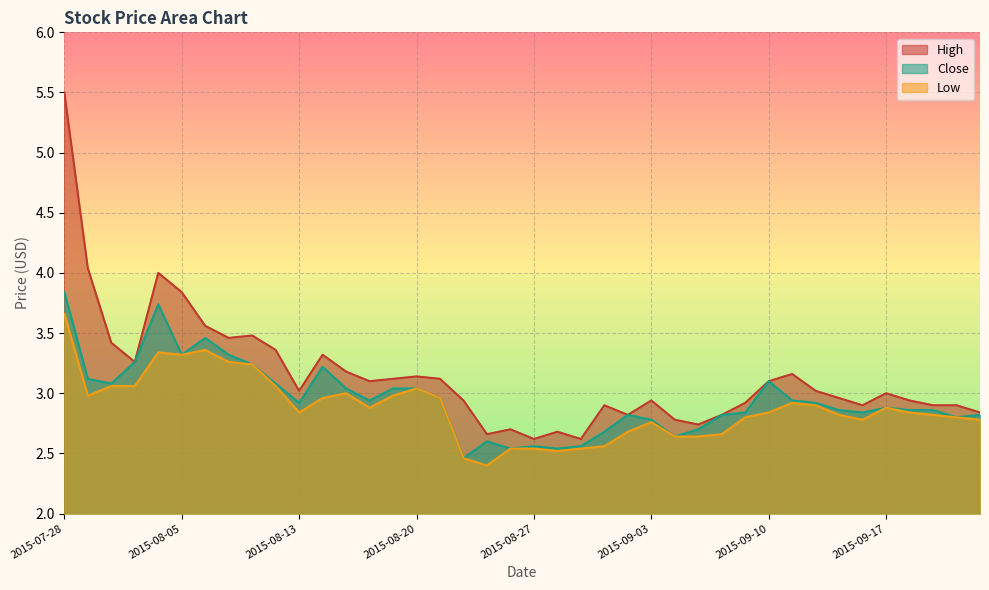

Reading left to right, what are all the values shown in this chart?

High: 2015-07-28=5.5	2015-07-29=4.0	2015-07-31=3.4	2015-08-03=3.3	2015-08-04=4.0	2015-08-05=3.8	2015-08-06=3.6	2015-08-07=3.5	2015-08-10=3.5	2015-08-11=3.4	2015-08-13=3.0	2015-08-14=3.3	2015-08-17=3.2	2015-08-18=3.1	2015-08-19=3.1	2015-08-20=3.1	2015-08-21=3.1	2015-08-24=2.9	2015-08-25=2.7	2015-08-26=2.7	2015-08-27=2.6	2015-08-28=2.7	2015-08-31=2.6	2015-09-01=2.9	2015-09-02=2.8	2015-09-03=2.9	2015-09-04=2.8	2015-09-07=2.7	2015-09-08=2.8	2015-09-09=2.9	2015-09-10=3.1	2015-09-11=3.2	2015-09-14=3.0	2015-09-15=3.0	2015-09-16=2.9	2015-09-17=3.0	2015-09-18=2.9	2015-09-21=2.9	2015-09-22=2.9	2015-09-23=2.8
Close: 2015-07-28=3.8	2015-07-29=3.1	2015-07-31=3.1	2015-08-03=3.3	2015-08-04=3.7	2015-08-05=3.3	2015-08-06=3.5	2015-08-07=3.3	2015-08-10=3.2	2015-08-11=3.1	2015-08-13=2.9	2015-08-14=3.2	2015-08-17=3.0	2015-08-18=2.9	2015-08-19=3.0	2015-08-20=3.0	2015-08-21=3.0	2015-08-24=2.5	2015-08-25=2.6	2015-08-26=2.5	2015-08-27=2.6	2015-08-28=2.5	2015-08-31=2.6	2015-09-01=2.7	2015-09-02=2.8	2015-09-03=2.8	2015-09-04=2.6	2015-09-07=2.7	2015-09-08=2.8	2015-09-09=2.8	2015-09-10=3.1	2015-09-11=2.9	2015-09-14=2.9	2015-09-15=2.9	2015-09-16=2.8	2015-09-17=2.9	2015-09-18=2.9	2015-09-21=2.9	2015-09-22=2.8	2015-09-23=2.8
Low: 2015-07-28=3.7	2015-07-29=3.0	2015-07-31=3.1	2015-08-03=3.1	2015-08-04=3.3	2015-08-05=3.3	2015-08-06=3.4	2015-08-07=3.3	2015-08-10=3.2	2015-08-11=3.1	2015-08-13=2.8	2015-08-14=3.0	2015-08-17=3.0	2015-08-18=2.9	2015-08-19=3.0	2015-08-20=3.0	2015-08-21=3.0	2015-08-24=2.5	2015-08-25=2.4	2015-08-26=2.5	2015-08-27=2.5	2015-08-28=2.5	2015-08-31=2.5	2015-09-01=2.6	2015-09-02=2.7	2015-09-03=2.8	2015-09-04=2.6	2015-09-07=2.6	2015-09-08=2.7	2015-09-09=2.8	2015-09-10=2.8	2015-09-11=2.9	2015-09-14=2.9	2015-09-15=2.8	2015-09-16=2.8	2015-09-17=2.9	2015-09-18=2.8	2015-09-21=2.8	2015-09-22=2.8	2015-09-23=2.8